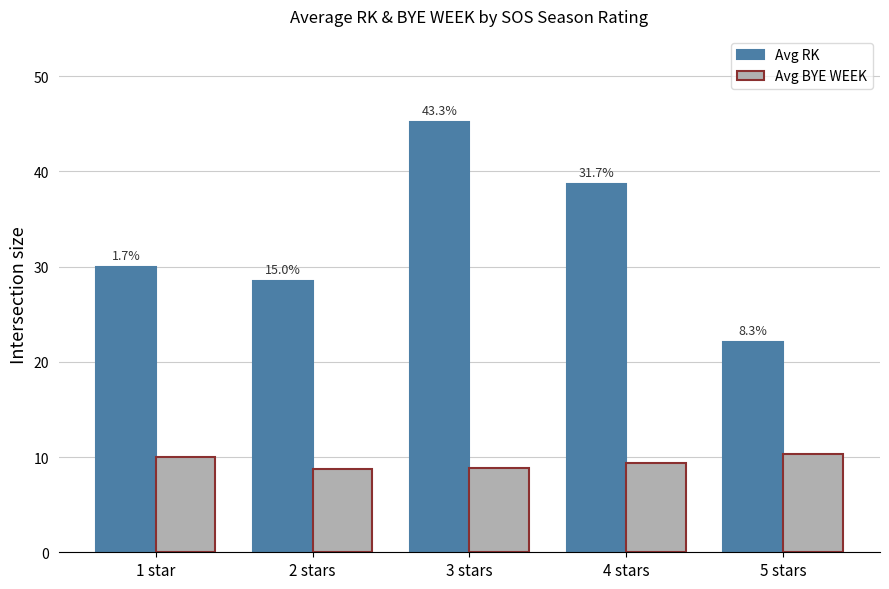

Reading left to right, what are all the values shown in this chart?

Avg RK: 1 star=30.0	2 stars=28.5	3 stars=45.2	4 stars=38.7	5 stars=22.1
Avg BYE WEEK: 1 star=10.0	2 stars=8.7	3 stars=8.9	4 stars=9.4	5 stars=10.3